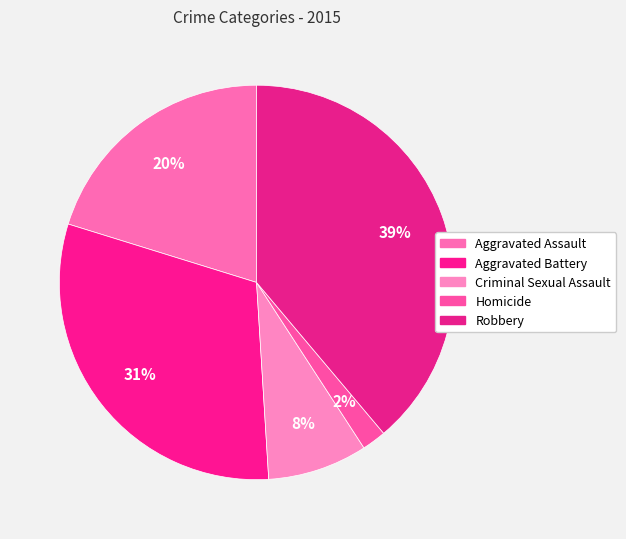

To the nearest percent, what is the combined percentage of Aggravated Assault and Homicide?

22%